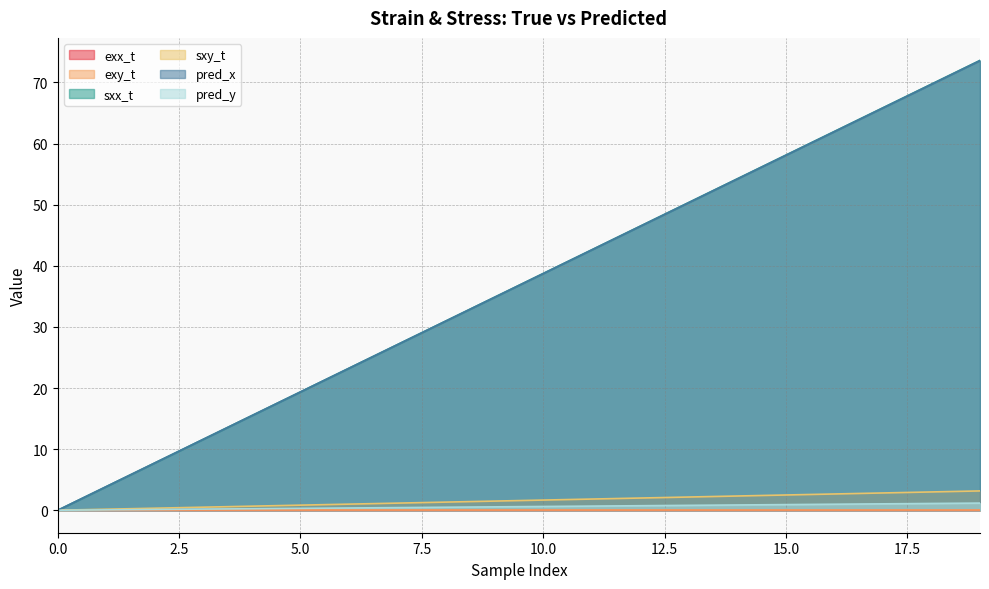

What is the total value across all series at 3?

23.9